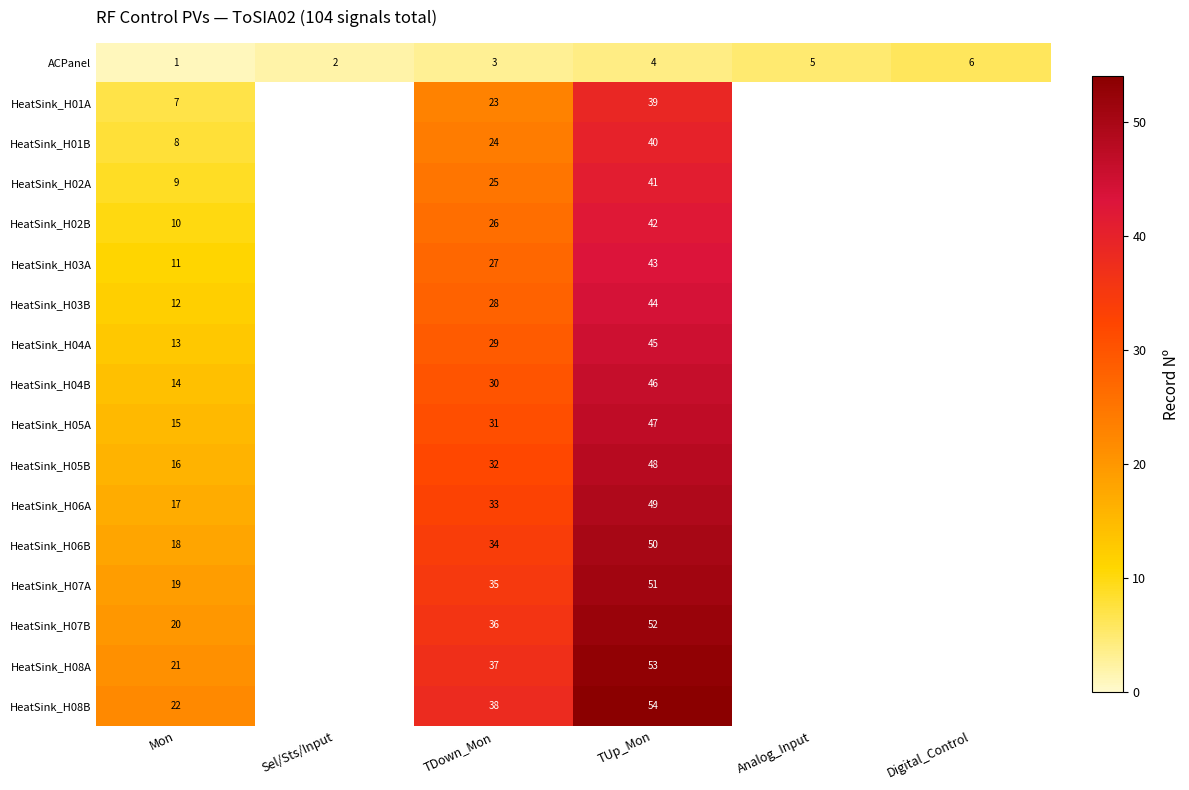

Is it true that HeatSink_H06A equals 49 at TUp_Mon?

True